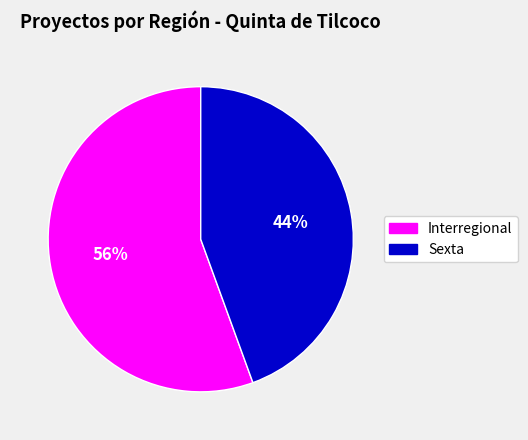

Count the number of slices in the pie.

2